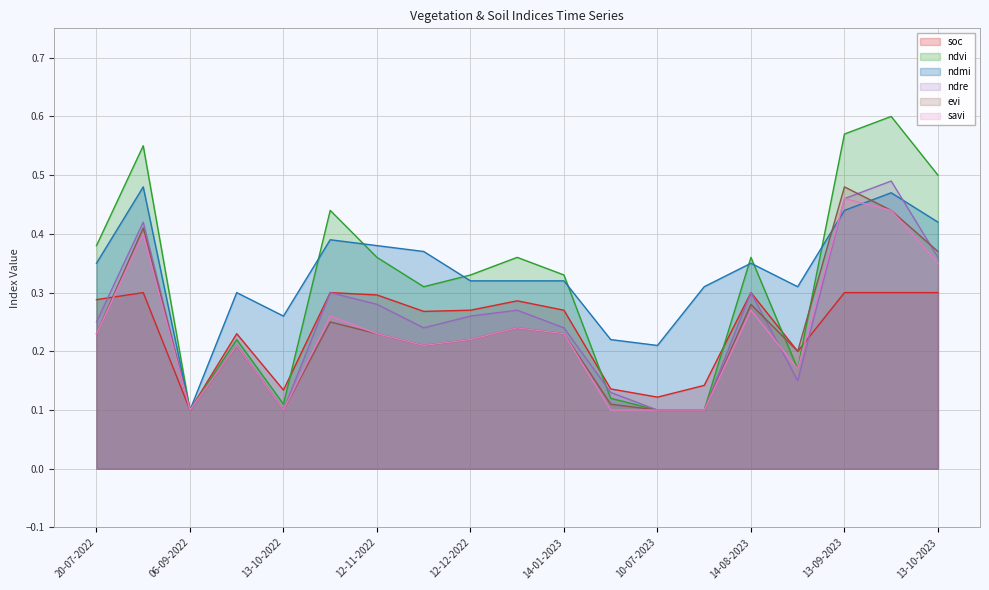

Which has a higher value, 27-11-2022 or 19-08-2022?

19-08-2022